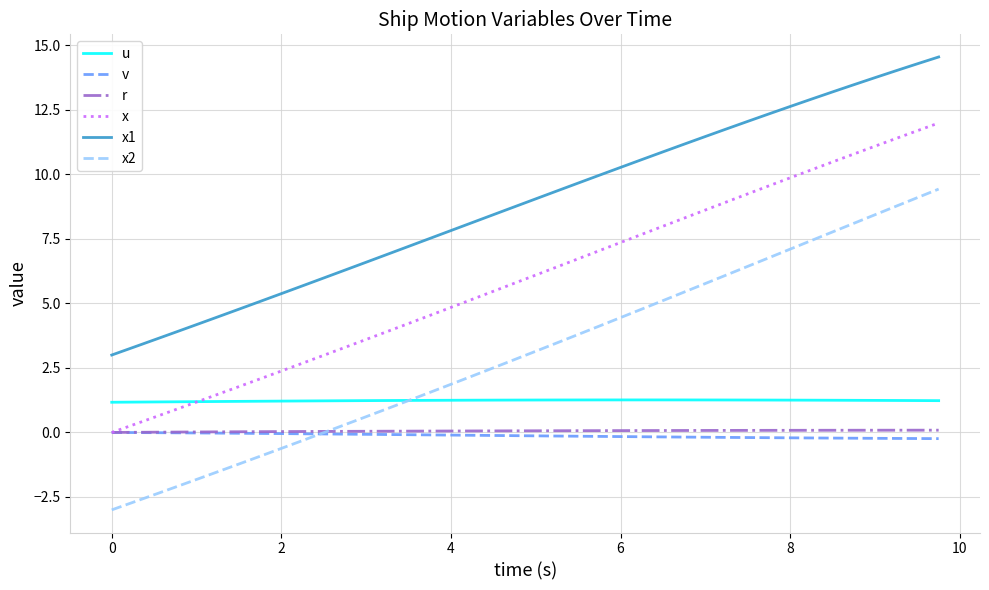

True or false: v and x1 cross at least once.

False